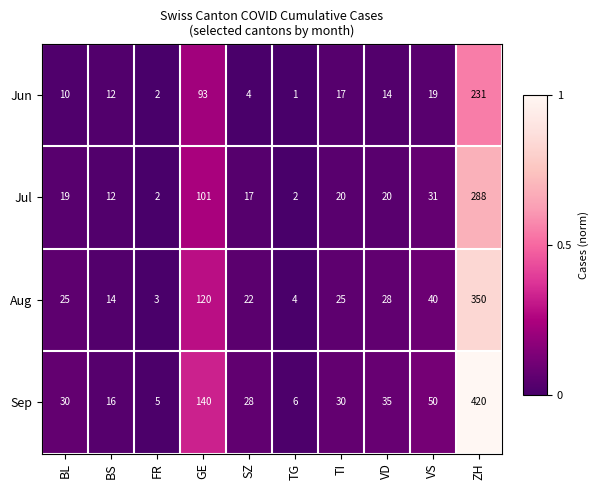

How many data points does each series have?

10